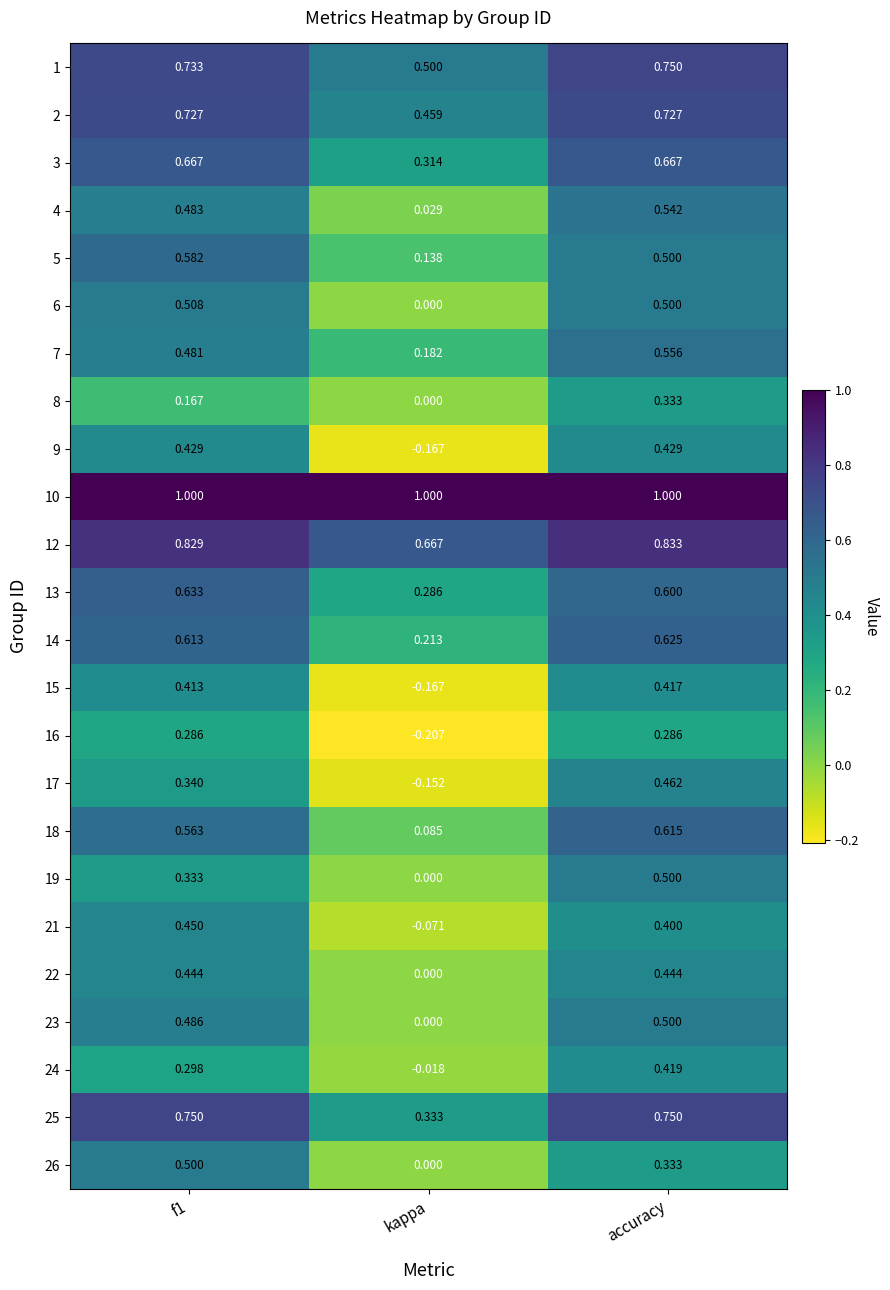

At which category is the sum across all series the highest?

accuracy